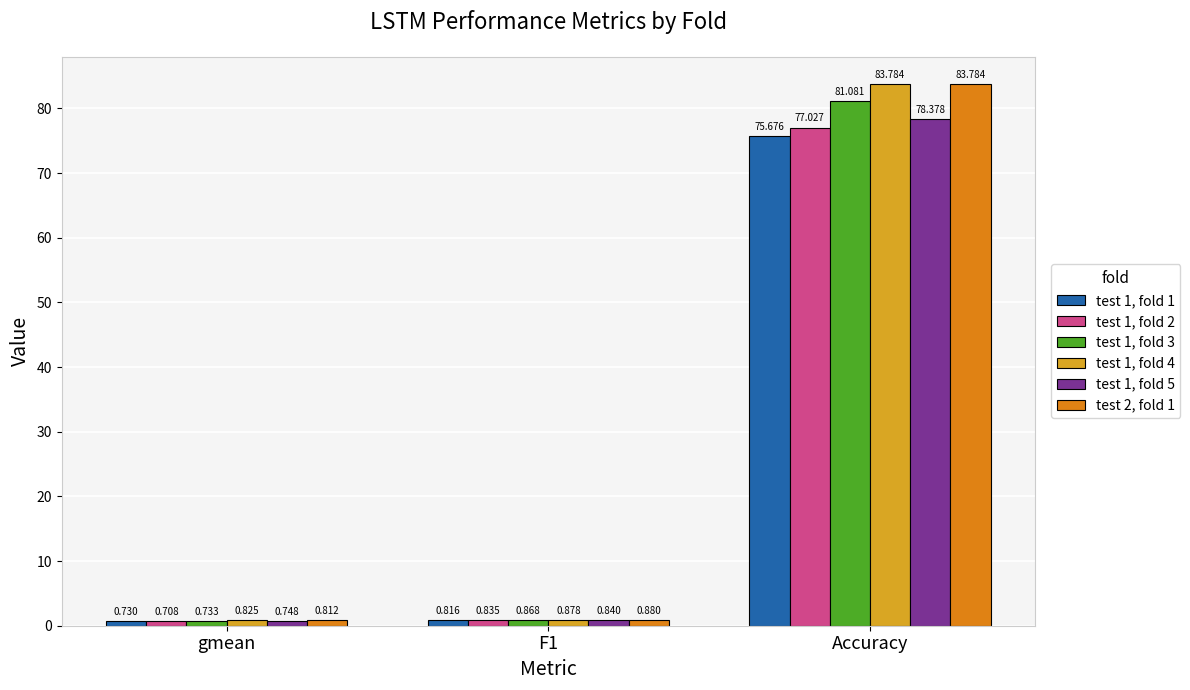

True or false: test 1, fold 3 has a value of 18.2 at Accuracy.

False